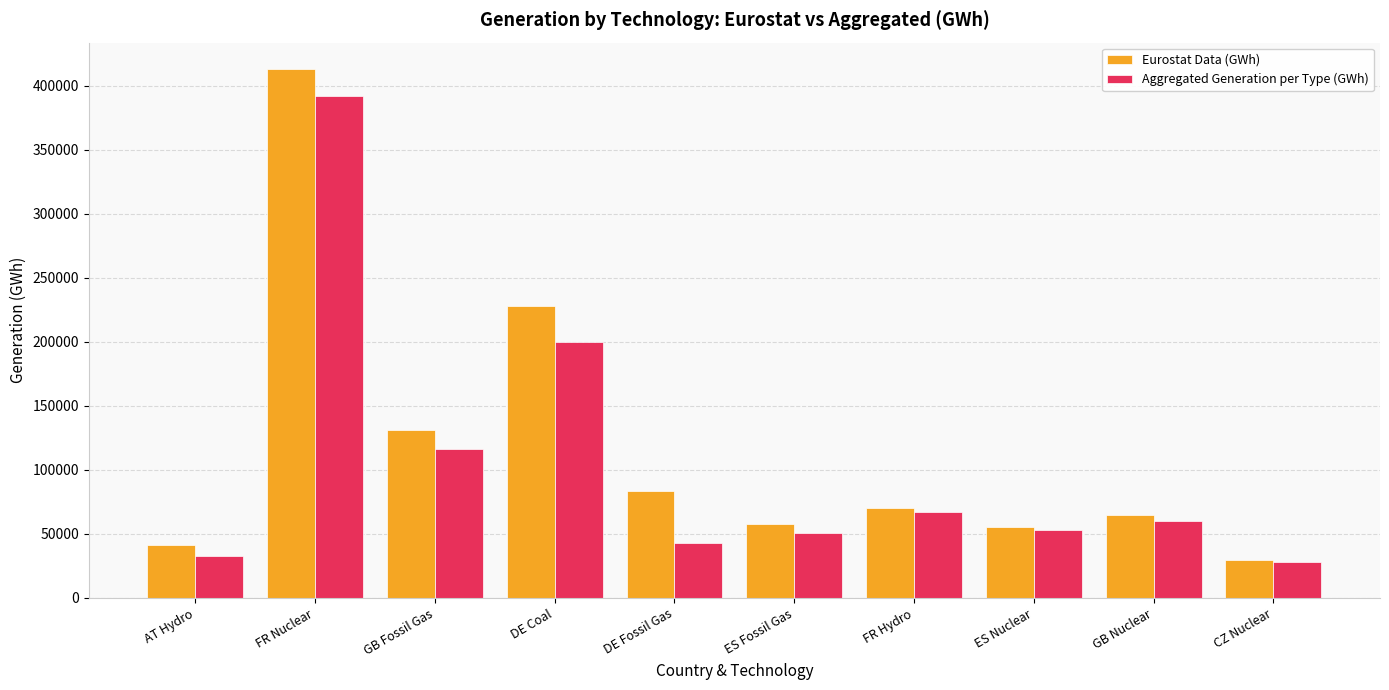

At FR Hydro, list the series in order from largest to smallest.

Eurostat Data (GWh), Aggregated Generation per Type (GWh)